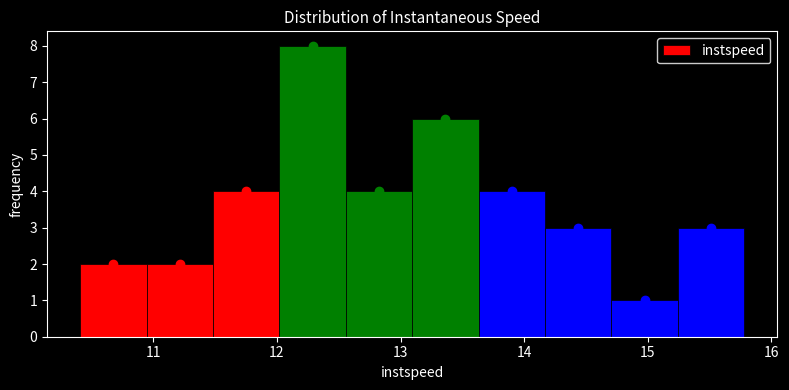

Over which range of the x-axis is the bar tallest?

12.0 to 12.6